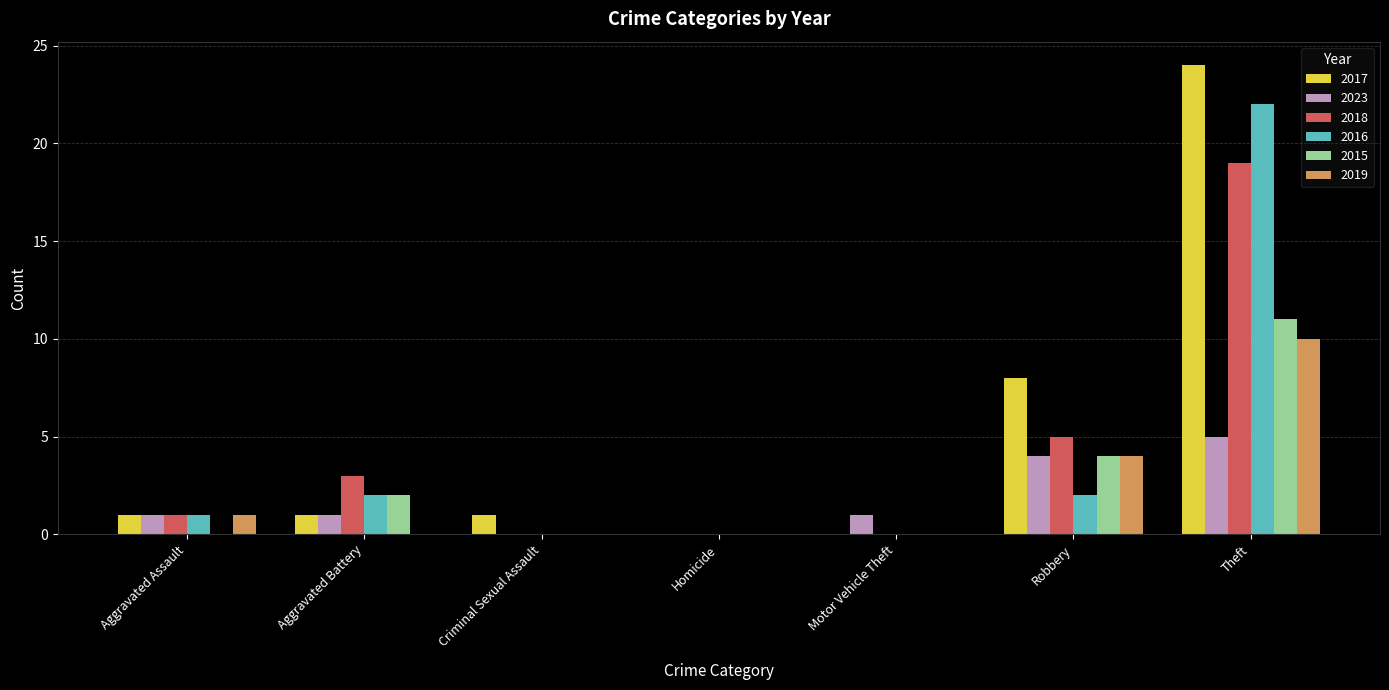

The value of 2015 at Criminal Sexual Assault is 5. True or false?

False